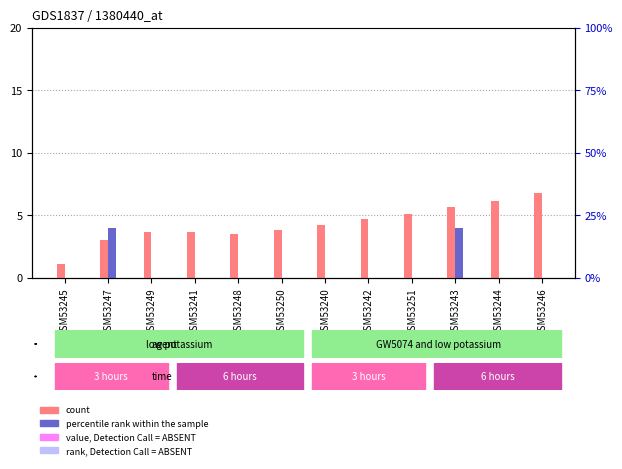

Are the bars grouped side by side (vs. stacked)?

Yes